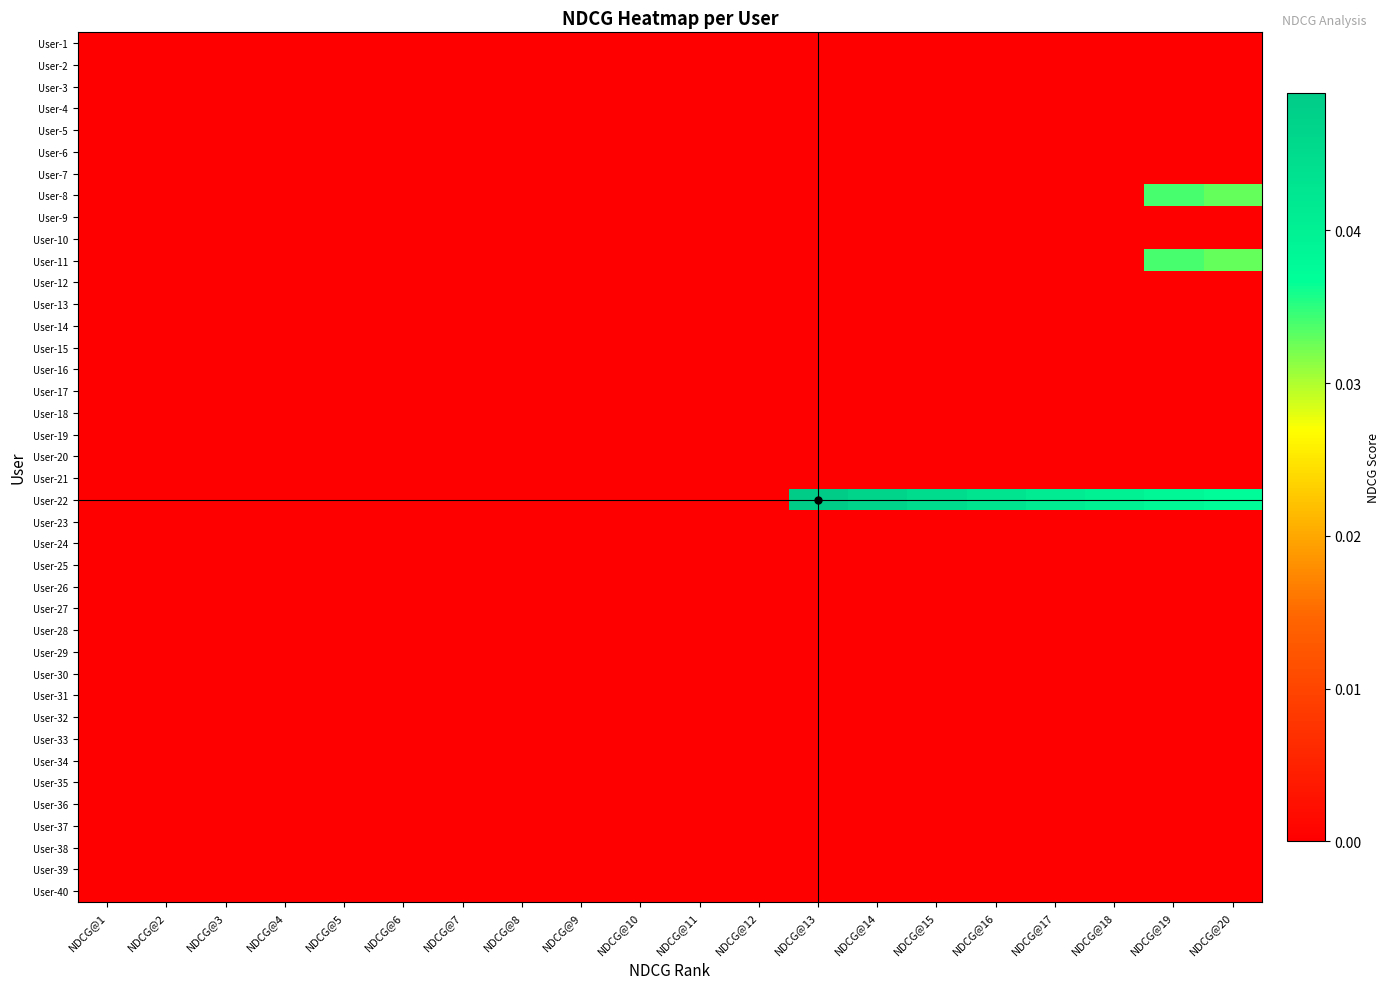

Which series changed the most between NDCG@12 and NDCG@13?

User-22